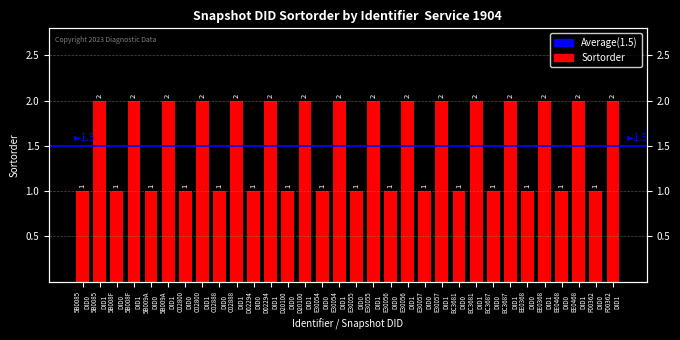

What is the label of the 22nd bar from the left?

E30057
DID1